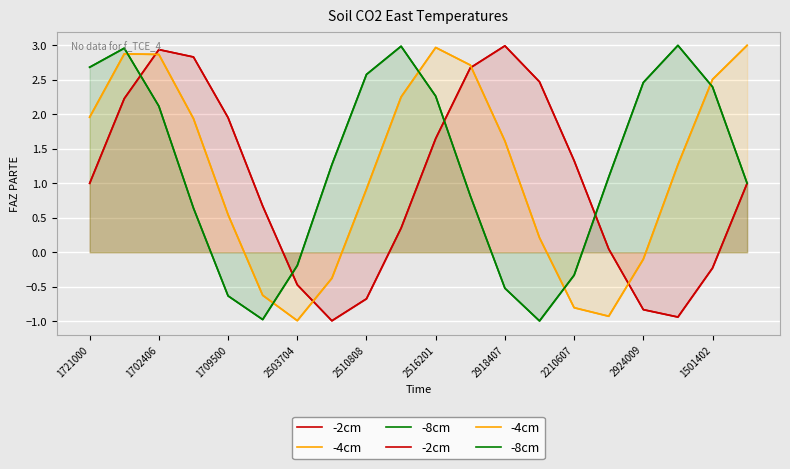

The value of -8cm at 13 is -1.0. True or false?

True